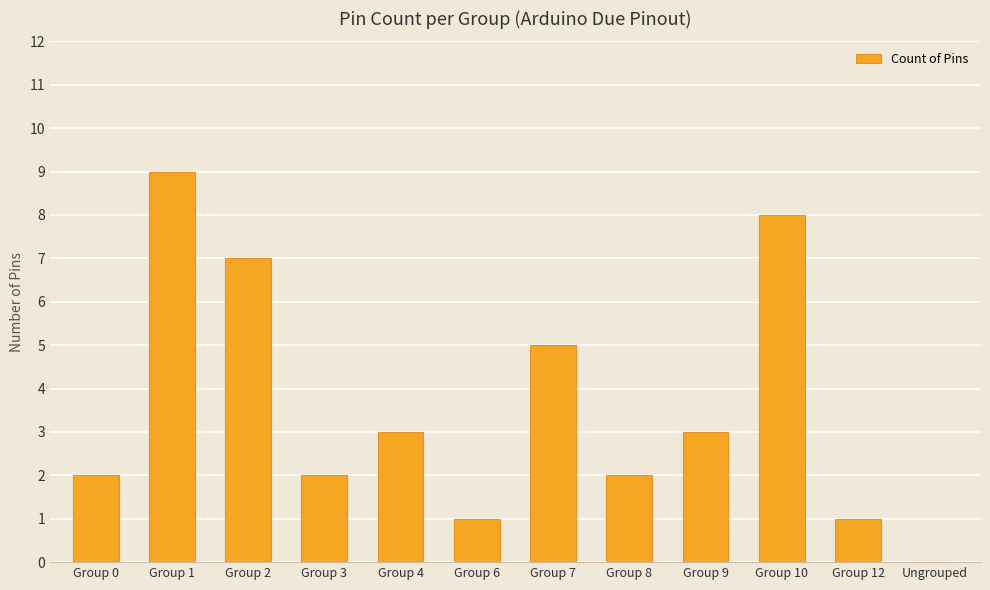

Which has a higher value, Group 0 or Group 9?

Group 9